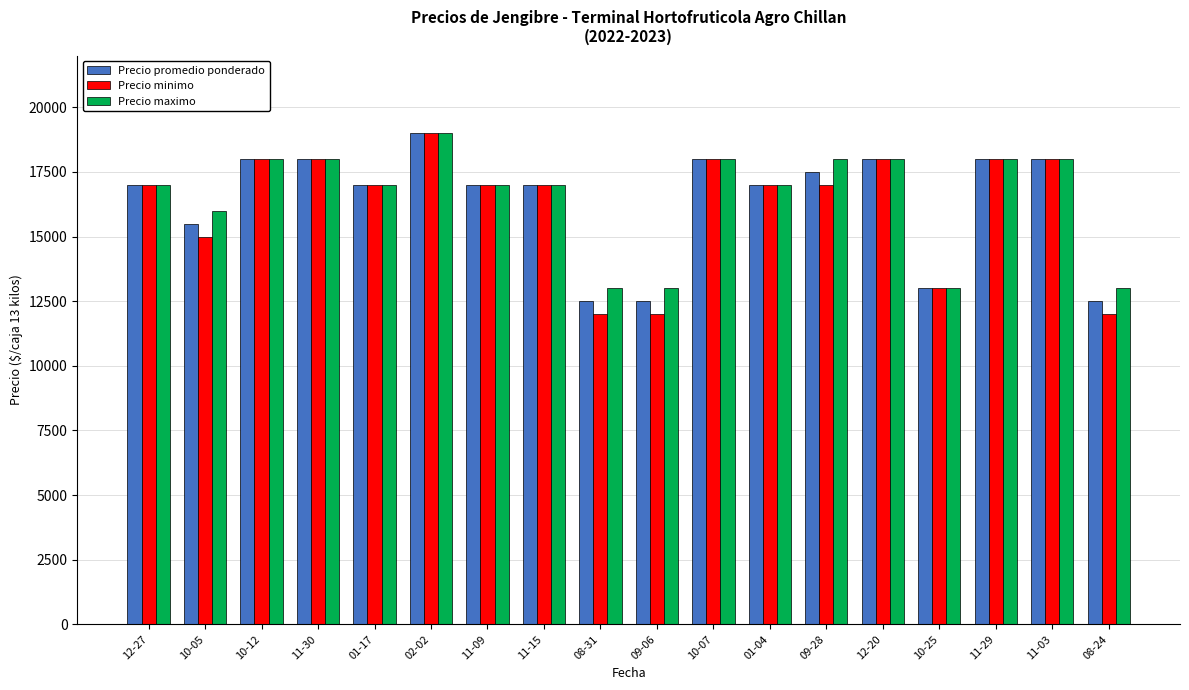

How many data points in Precio promedio ponderado are less than 17000?

5